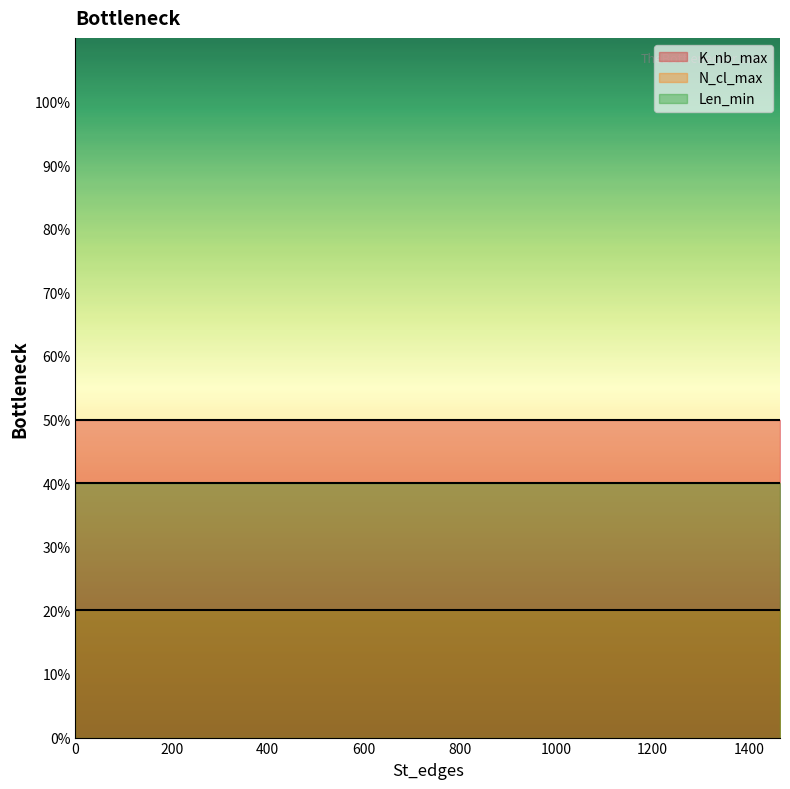

The Len_min series shows 40 at 703. True or false?

True